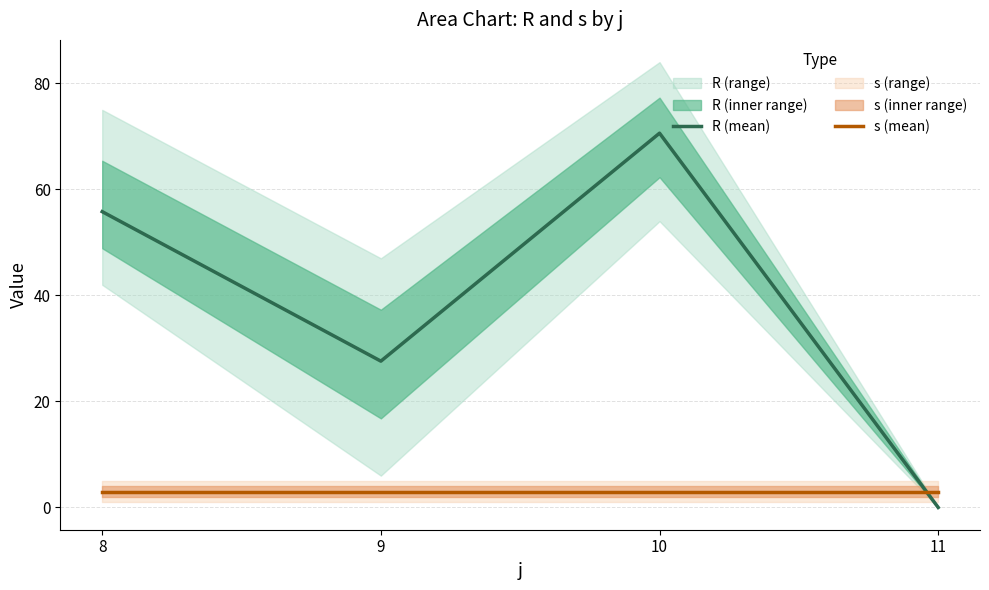

What is the sum of all R (mean) values?

154.0